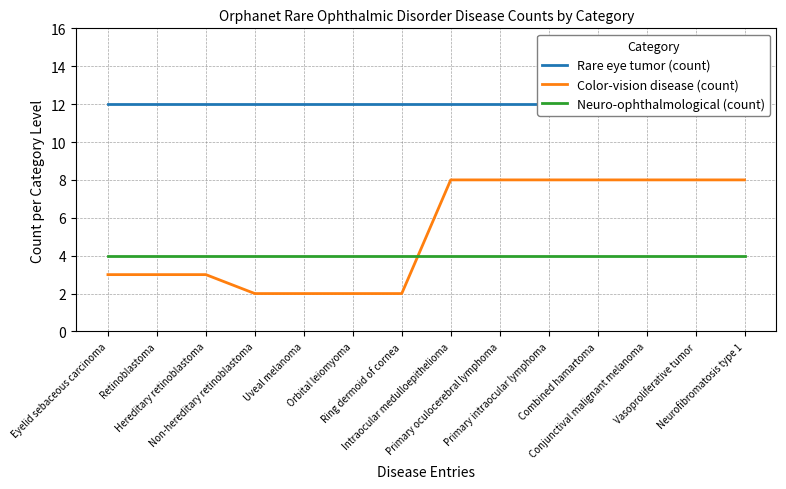

What is the smallest value displayed?

2